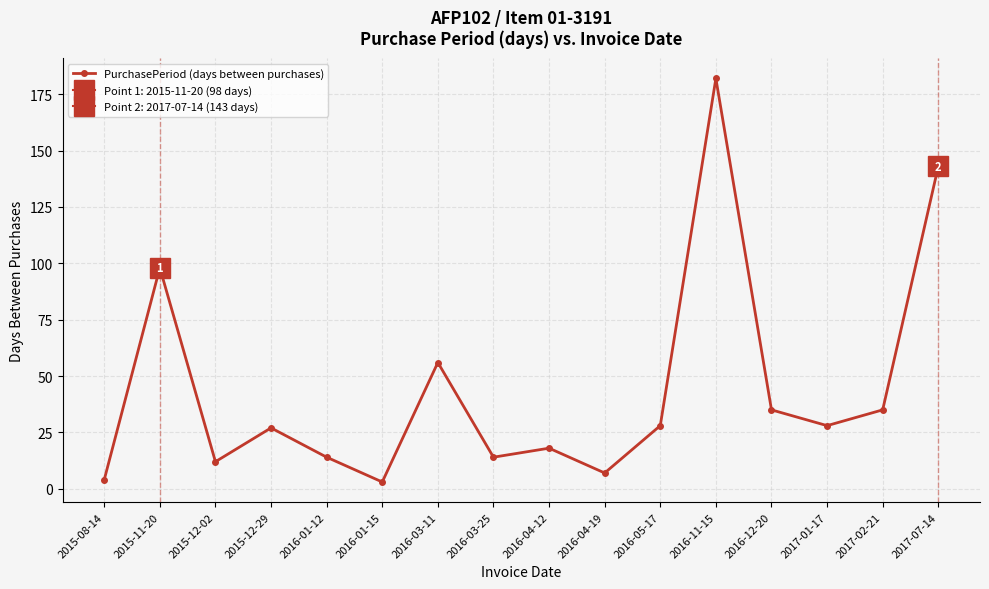

Is it true that the value at 2016-11-15 is 41?

False